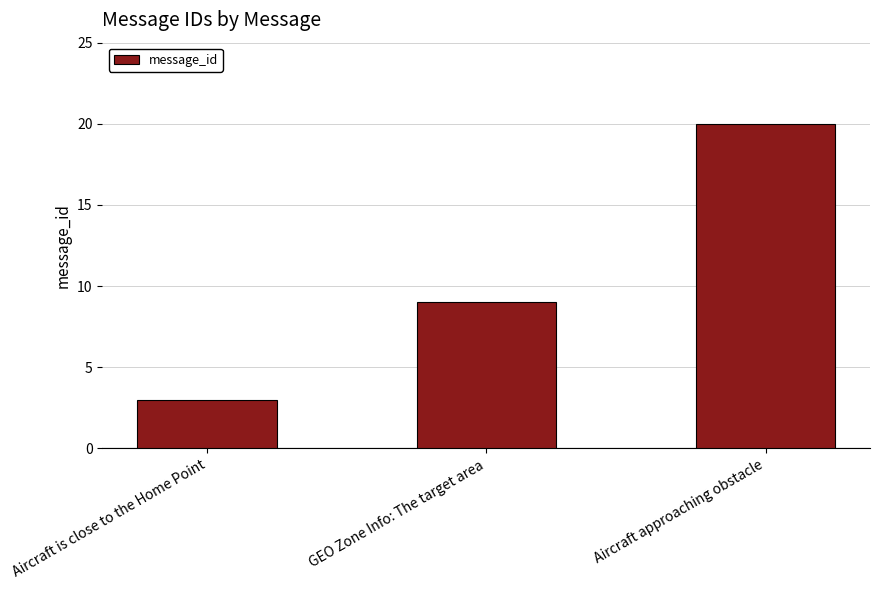

List the labels in order of value, largest first.

Aircraft approaching obstacle, GEO Zone Info: The target area, Aircraft is close to the Home Point